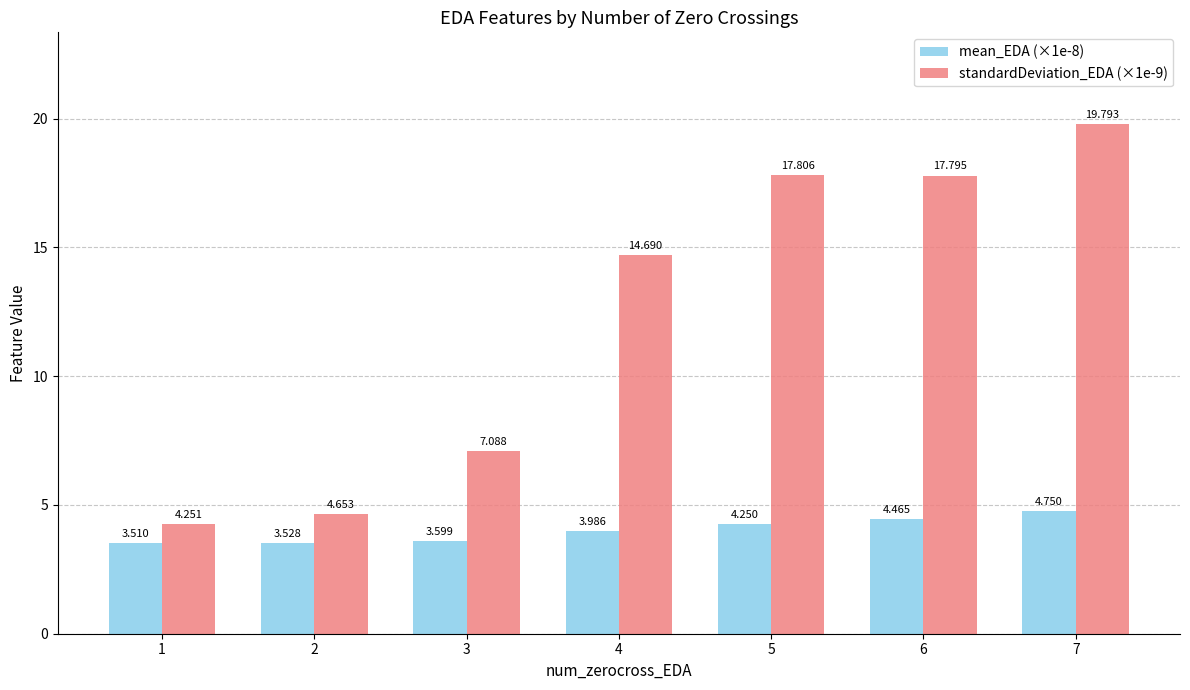

How many data points in standardDeviation_EDA (×1e-9) are less than 14?

3